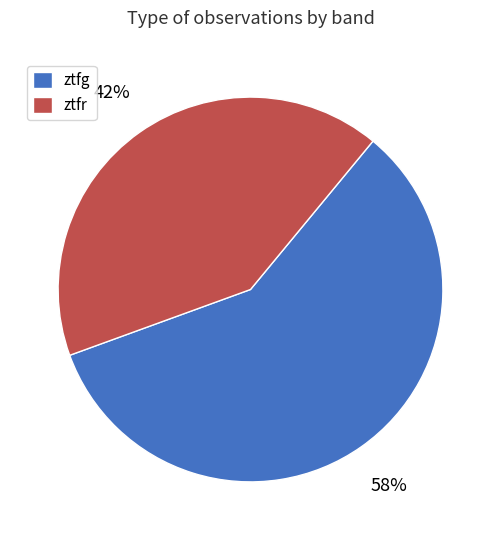

Do ztfg and ztfr together represent more than half of the pie?

Yes